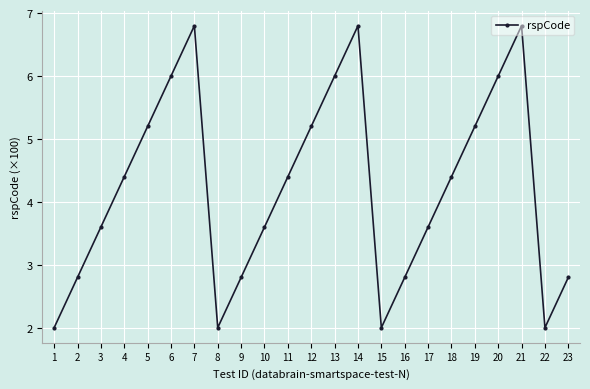

Reading left to right, what are all the values shown in this chart?

1=2.0	2=2.8	3=3.6	4=4.4	5=5.2	6=6.0	7=6.8	8=2.0	9=2.8	10=3.6	11=4.4	12=5.2	13=6.0	14=6.8	15=2.0	16=2.8	17=3.6	18=4.4	19=5.2	20=6.0	21=6.8	22=2.0	23=2.8